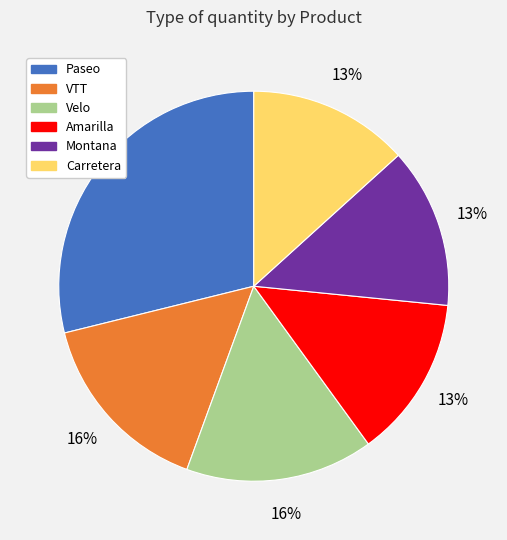

The Paseo slice represents 19% of the pie. True or false?

False